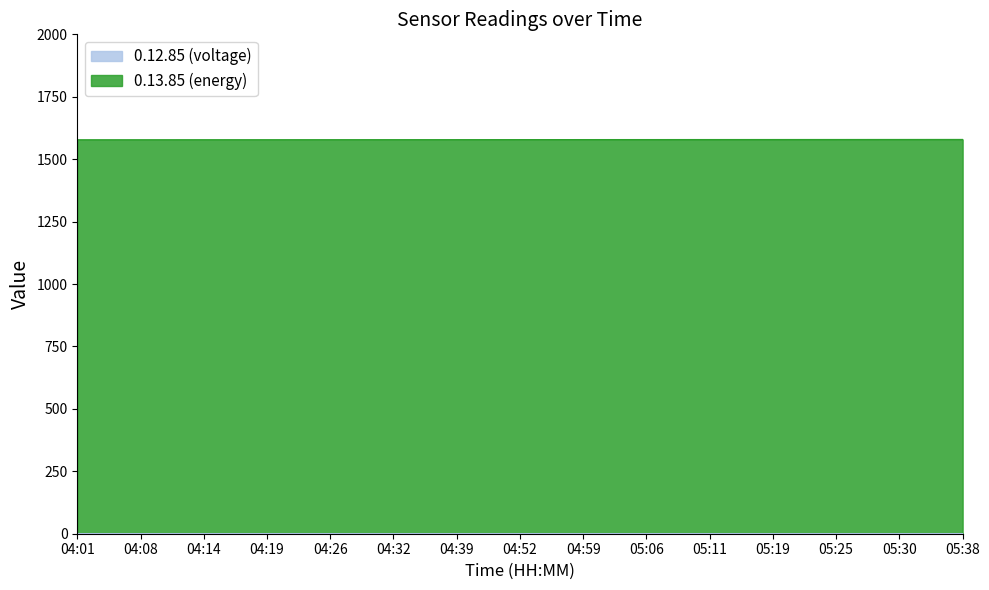

Reading left to right, transcribe all the data shown in this chart.

0.12.85 (voltage): 0.7	0.7	0.7	0.7	0.7	0.7	0.7	0.7	0.7	0.7	0.7	0.7	0.7	0.7	0.7
0.13.85 (energy): 1577.8	1577.9	1578.0	1578.0	1578.1	1578.2	1578.3	1578.5	1578.6	1578.7	1578.8	1578.9	1579.0	1579.1	1579.2